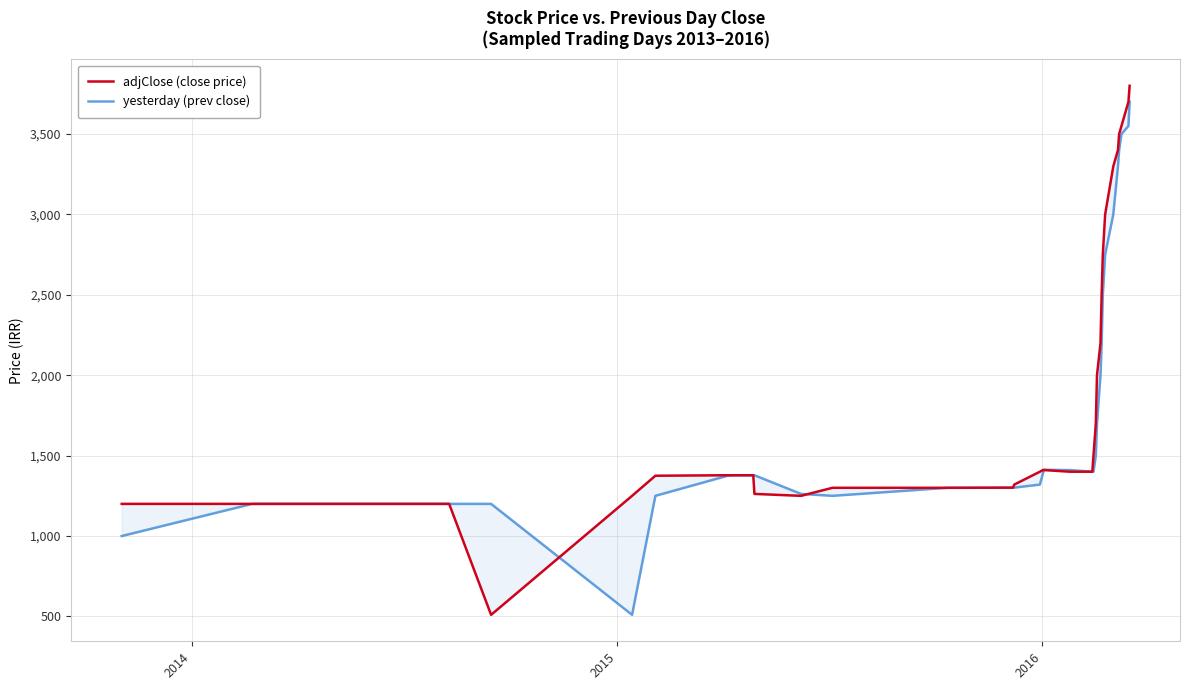

What is the difference between the maximum and second lowest values in the yesterday (prev close) series?

2700